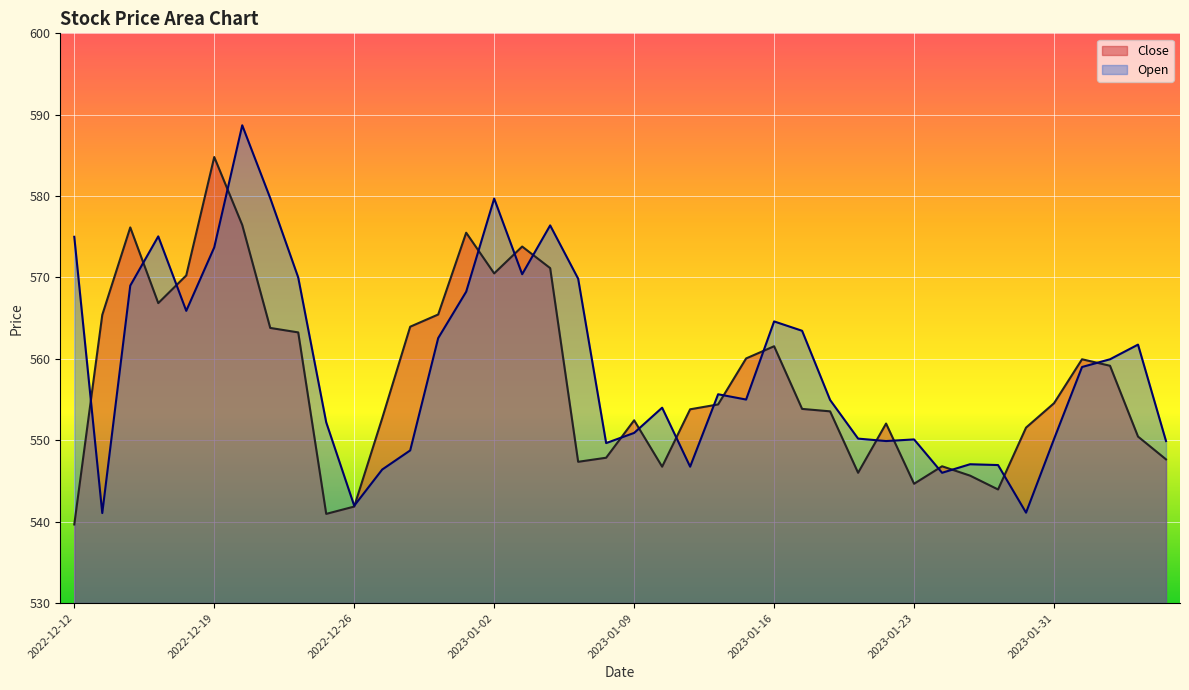

Is the value of Close at 2023-02-01 greater than the value of Open at 2023-01-04?

No